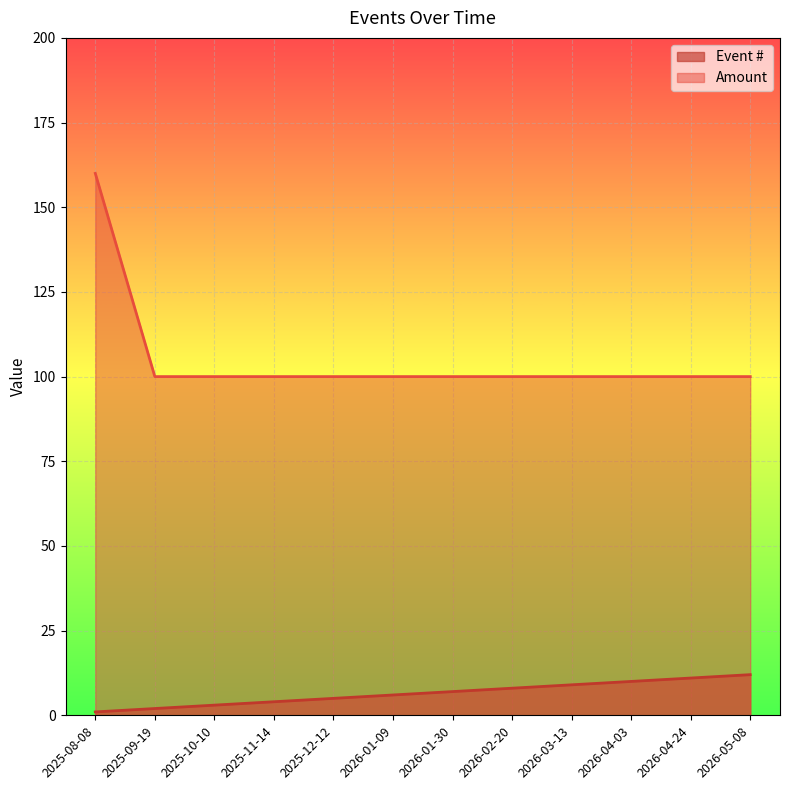

How many lines are shown in the chart?

2